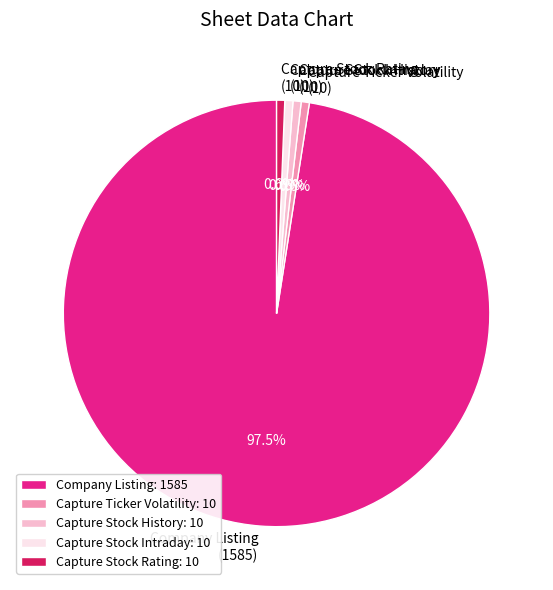

Approximately how many times larger is the value at Capture Stock History: 10 compared to Capture Ticker Volatility: 10?

1.0